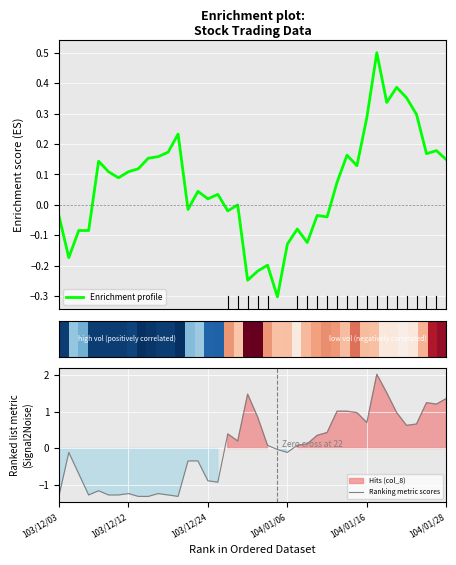

What is the maximum value for Enrichment profile?

0.5